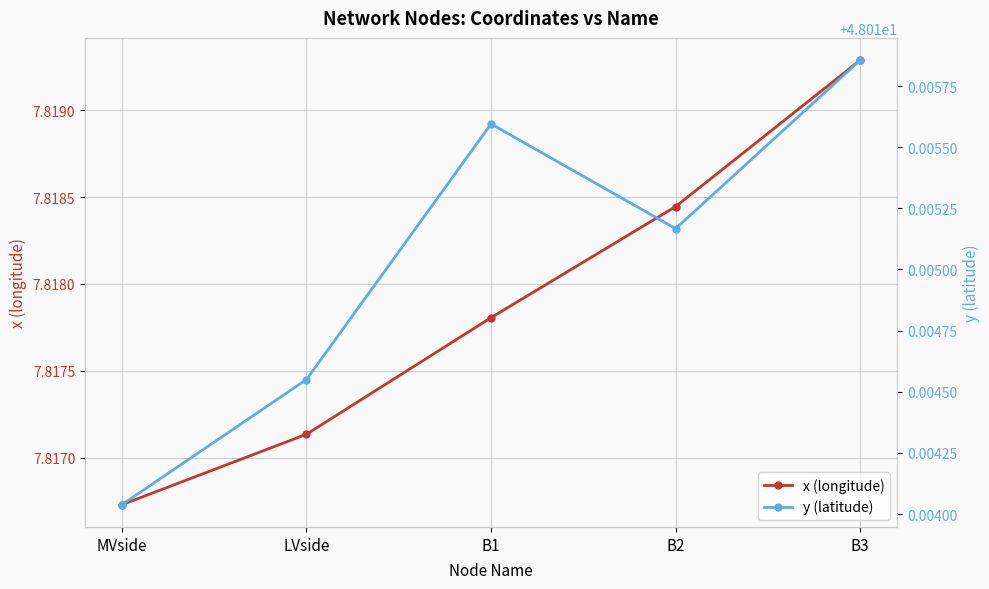

Which series has the widest spread of values?

x (longitude)